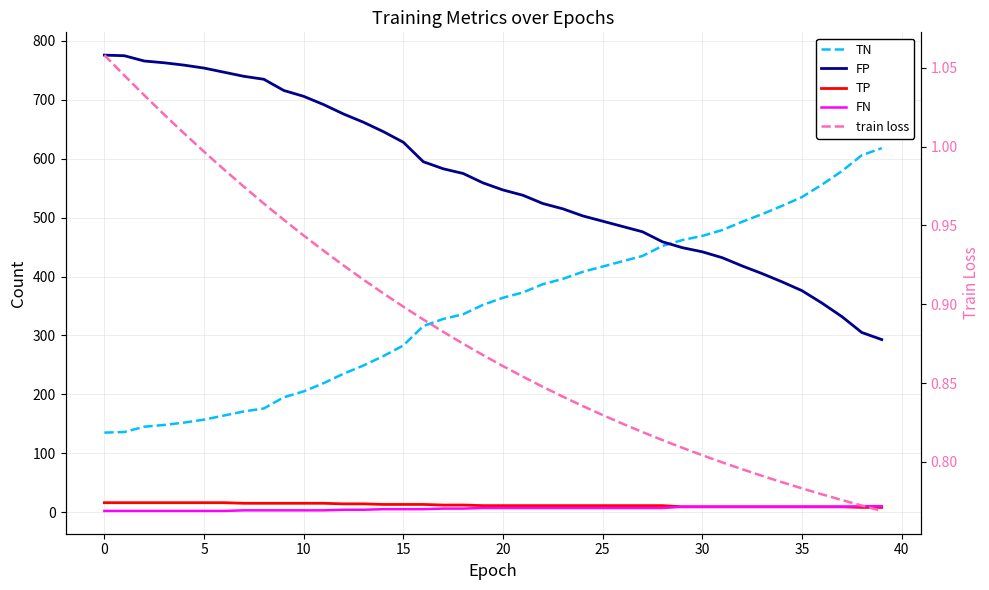

What is the value of the train loss point at the 5th from the left?

1.0